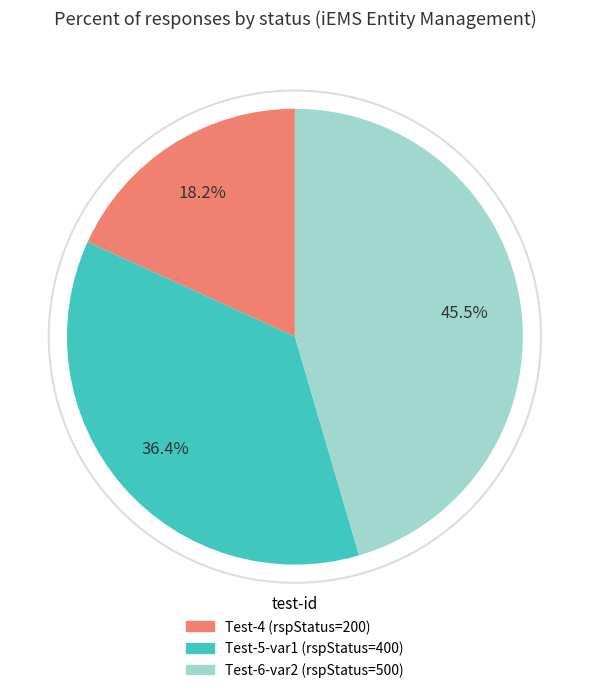

Count the number of slices in the pie.

3